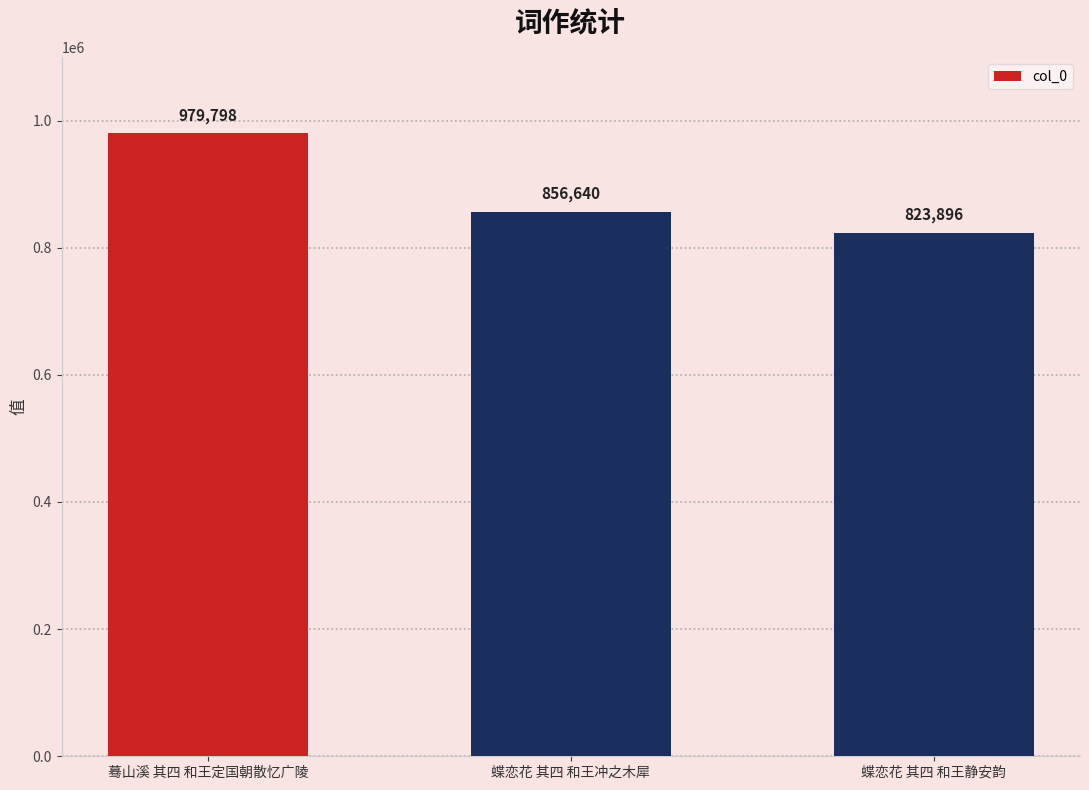

Which category has the highest value across all series?

蓦山溪 其四 和王定国朝散忆广陵